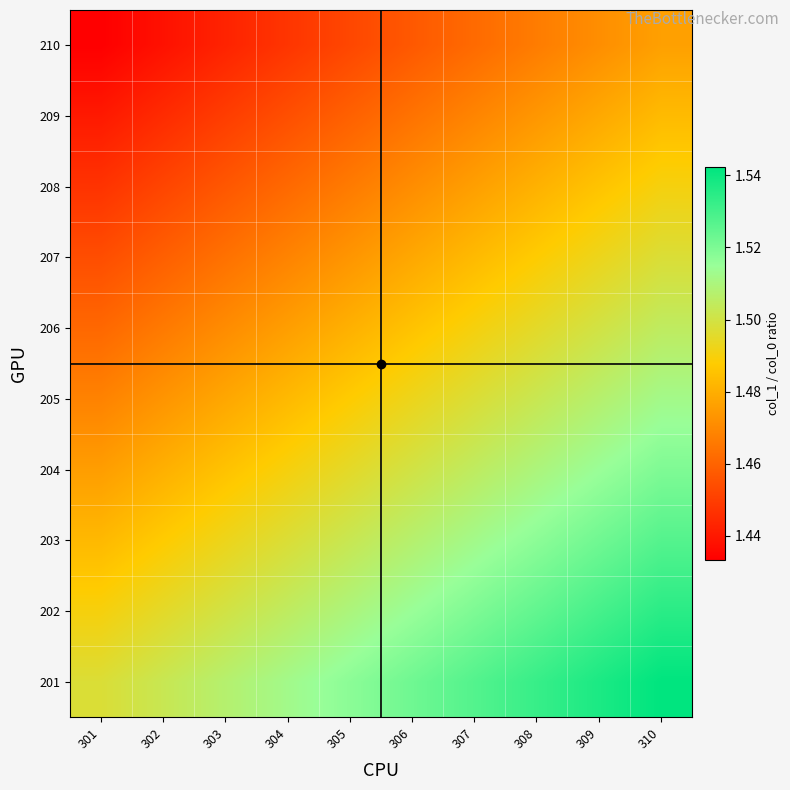

What is the difference between the highest and lowest values at 307?

0.1